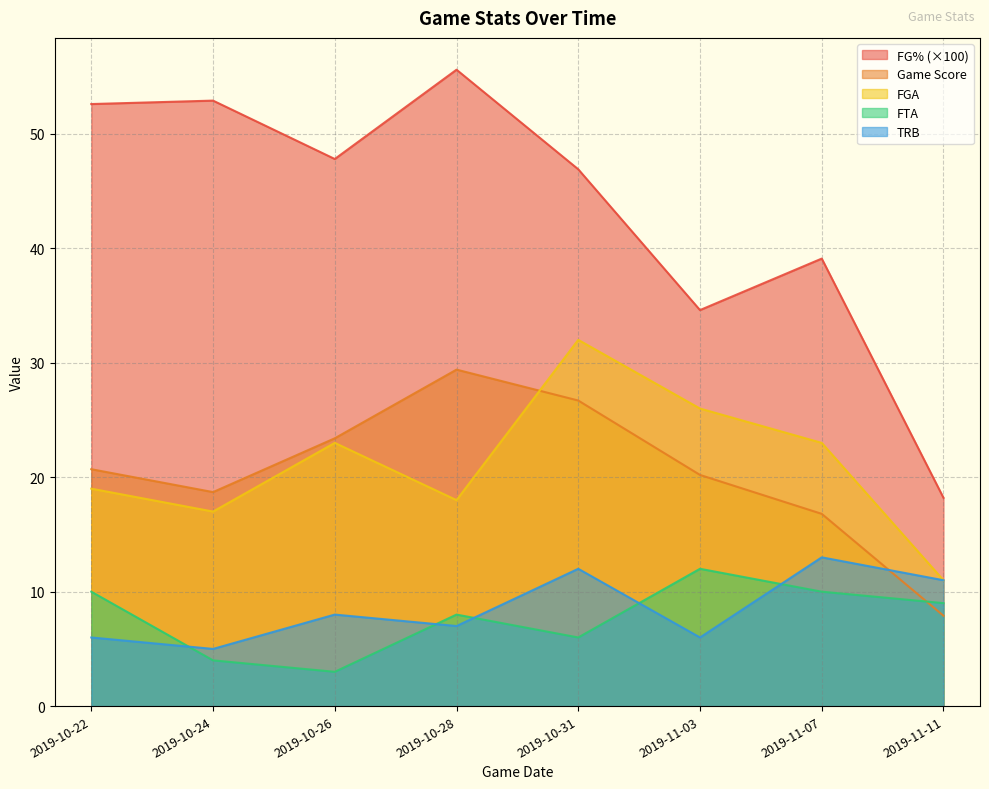

Rank the series at 2019-11-11 from highest to lowest value.

fg_pct, fga, trb, fta, game_score